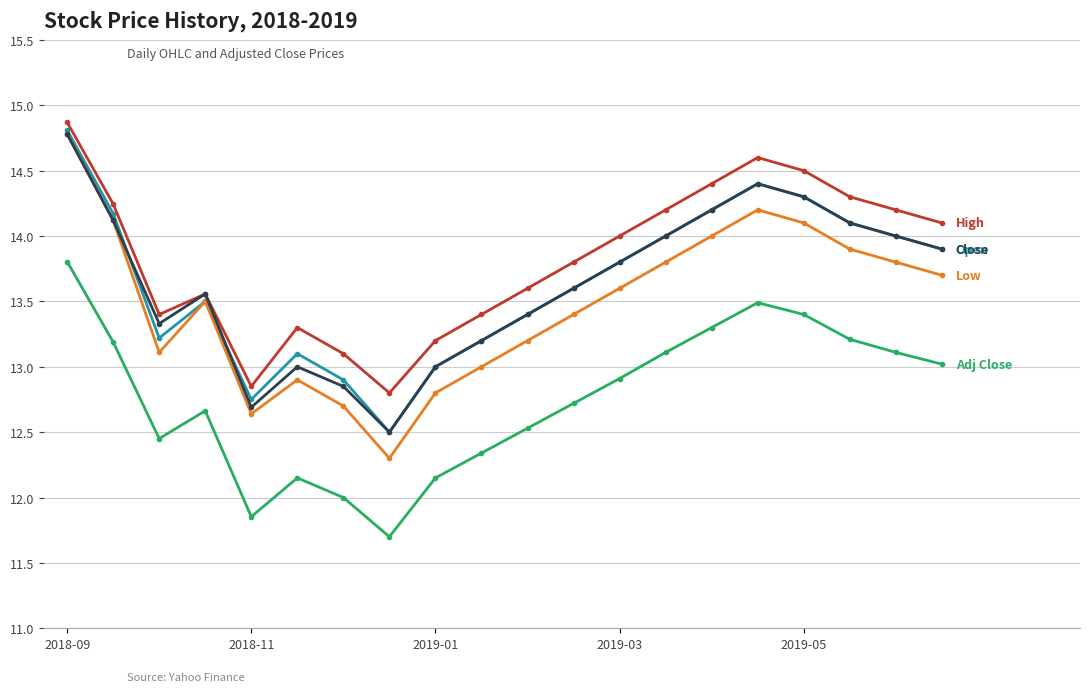

What is the minimum value shown in the chart?

11.7